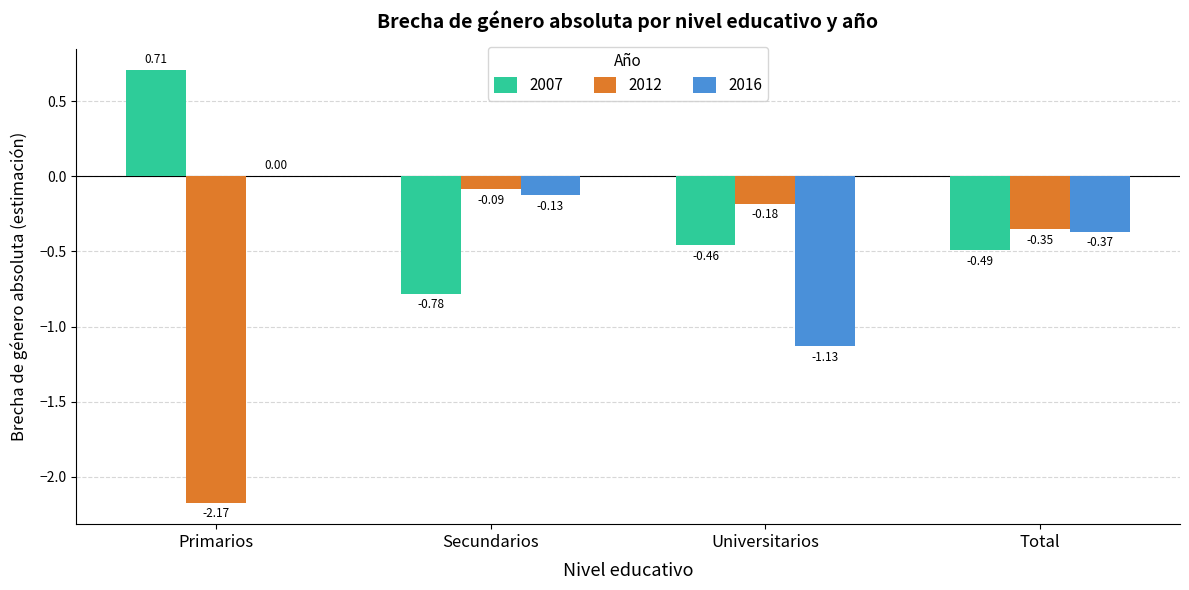

Which series changed the most between Primarios and Secundarios?

2012